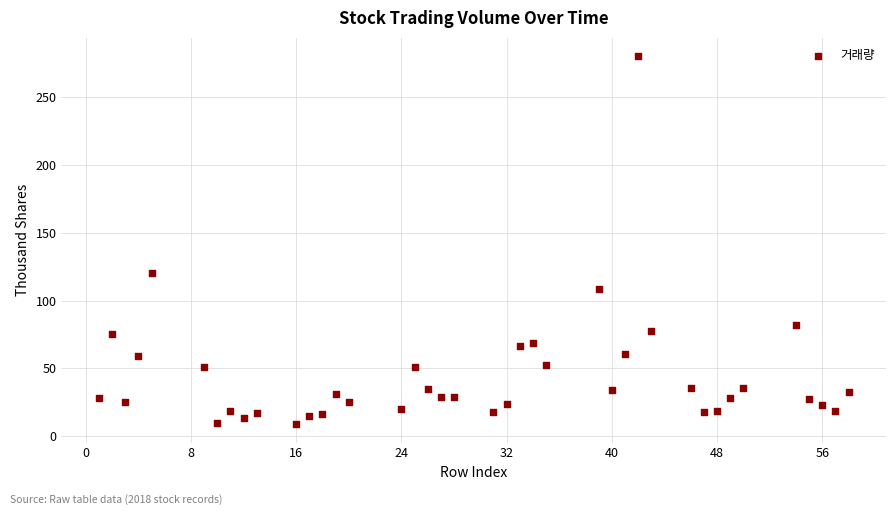

What is the range of Y values (max minus min)?

271.6